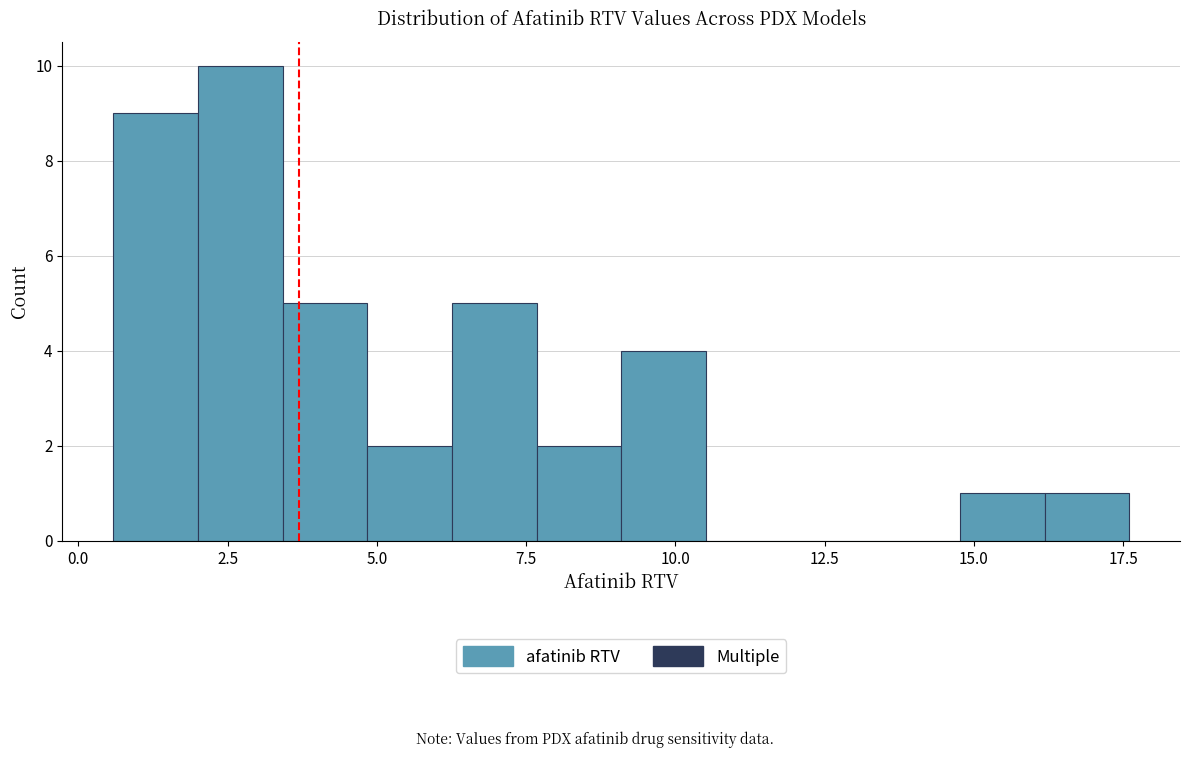

Around what value on the x-axis is the tallest bar? Give the approximate position of its centre, as read against the axis.

2.5